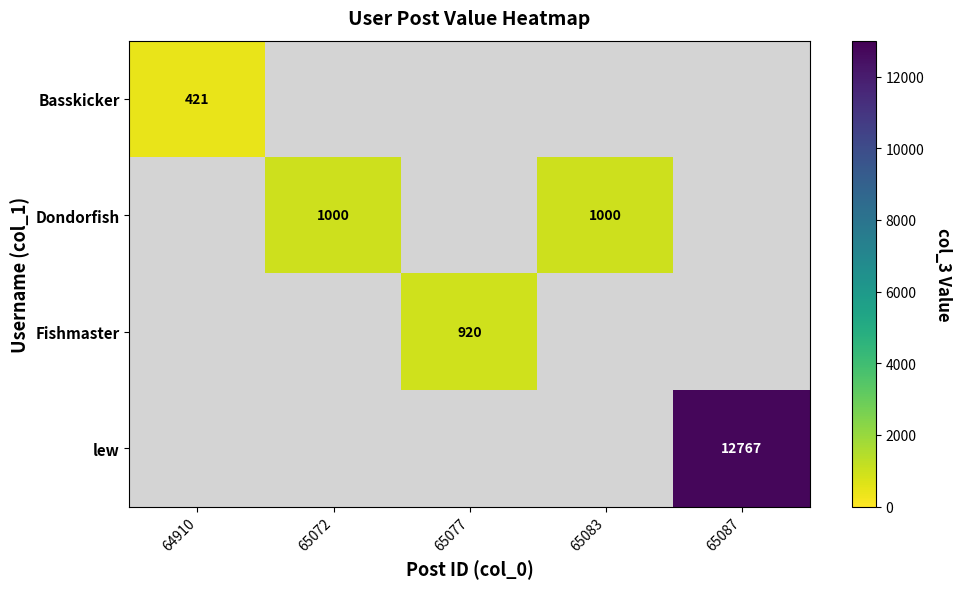

Which label corresponds to the largest value in the chart?

65087